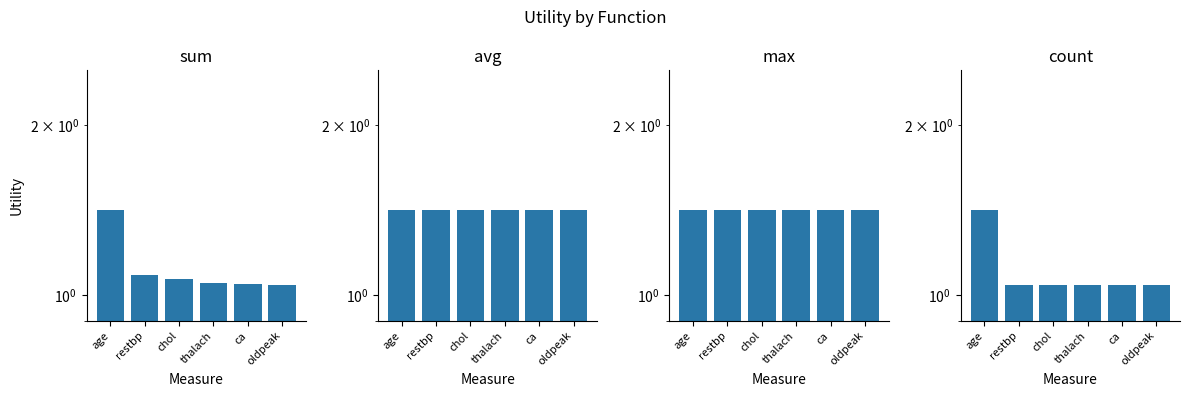

Which category has the highest value in the max series?

age